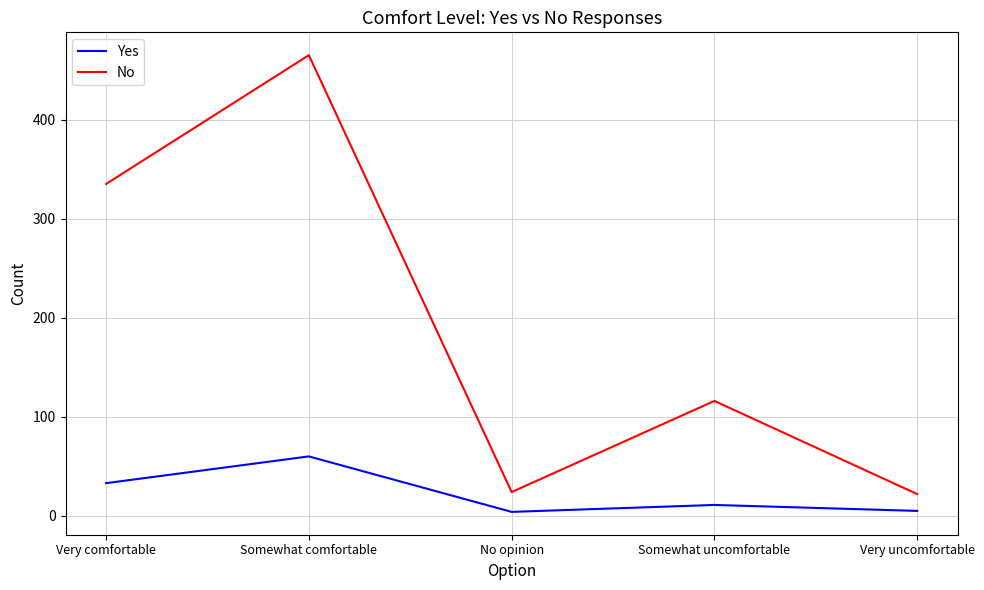

What is the total value across all series at Somewhat uncomfortable?

127